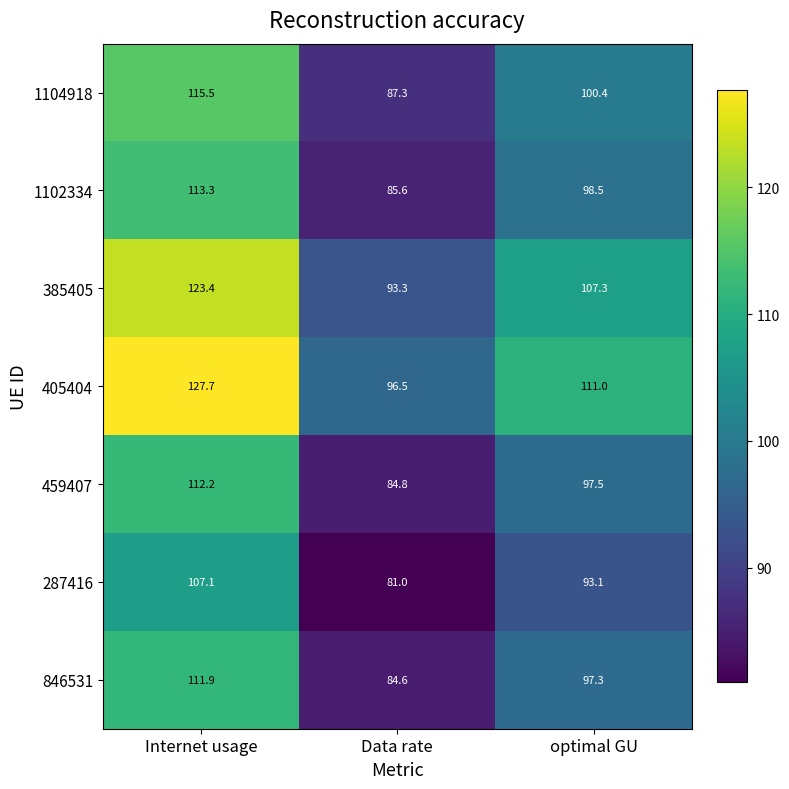

At which label is 1102334 closest to 99?

optimal GU